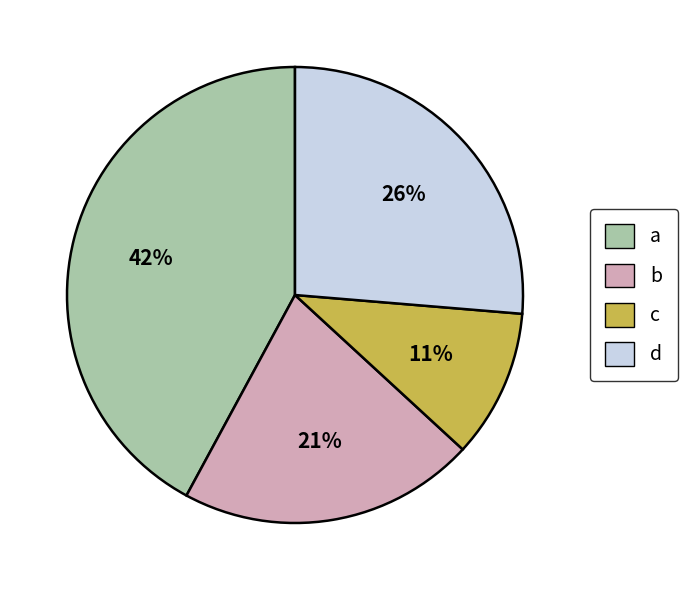

What is the largest slice in the pie chart?

a